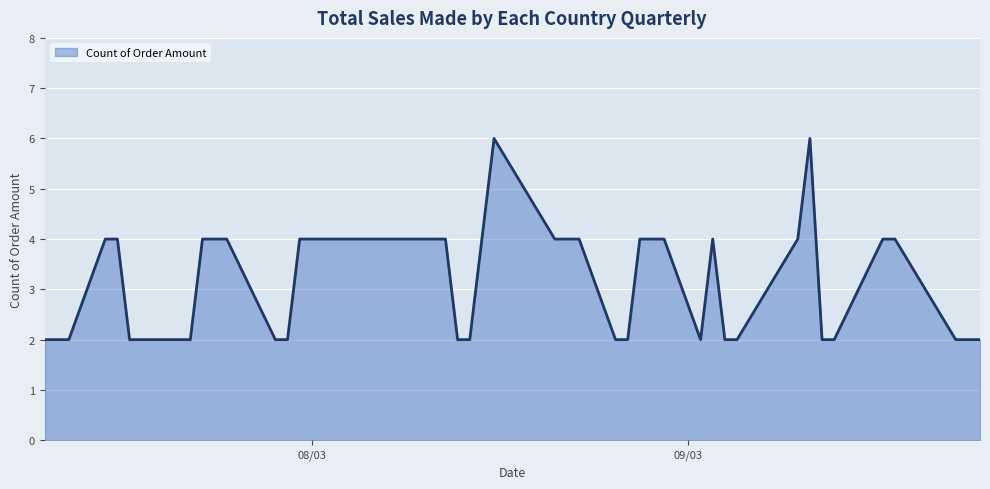

How many values are between 2 and 4?

36